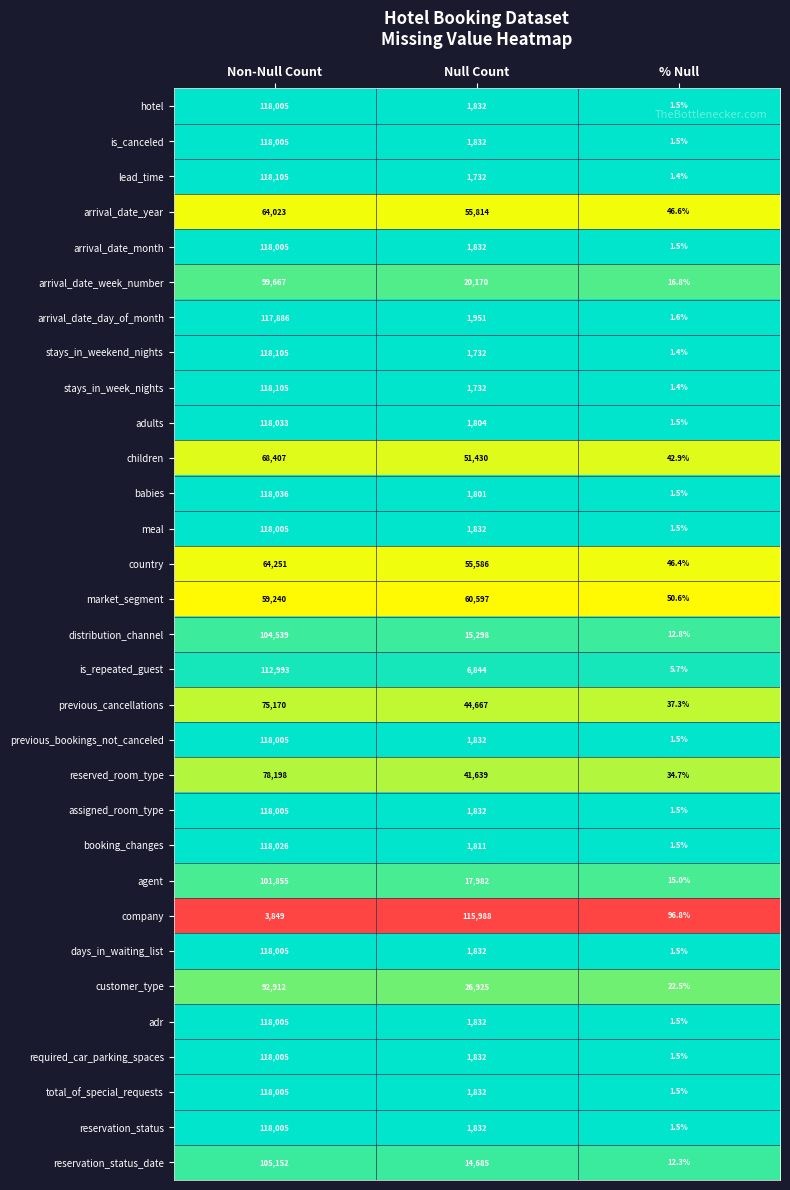

List the labels in order of arrival_date_week_number value, smallest first.

% Null, Null Count, Non-Null Count